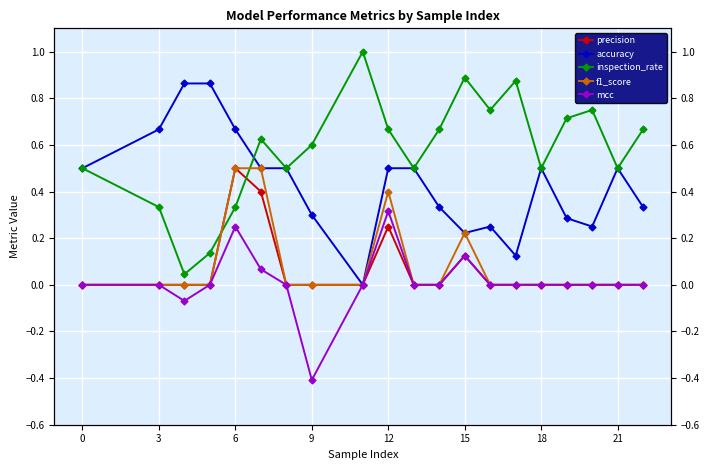

At how many categories does at least one series exceed 0?

20